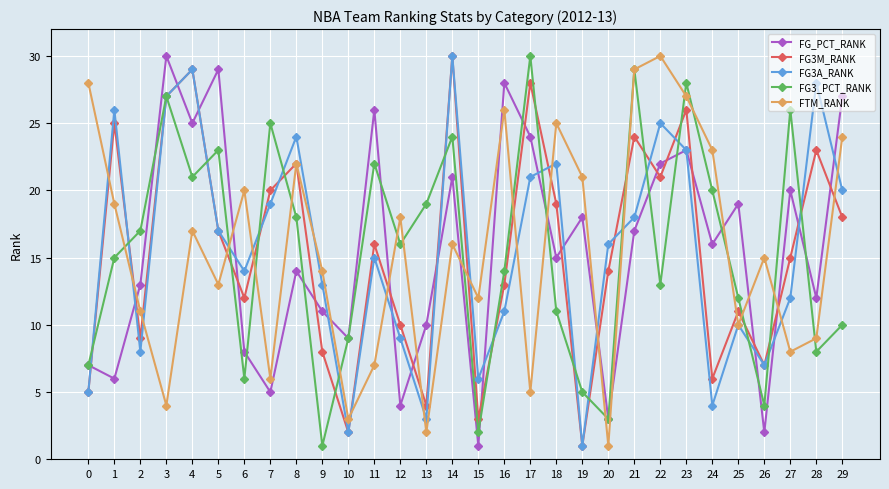

Reading right to left, transcribe all the data shown in this chart.

FG_PCT_RANK: 27	12	20	2	19	16	23	22	17	3	18	15	24	28	1	21	10	4	26	9	11	14	5	8	29	25	30	13	6	7
FG3M_RANK: 18	23	15	7	11	6	26	21	24	14	1	19	28	13	3	30	4	10	16	2	8	22	20	12	17	29	27	9	25	5
FG3A_RANK: 20	28	12	7	10	4	23	25	18	16	1	22	21	11	6	30	3	9	15	2	13	24	19	14	17	29	27	8	26	5
FG3_PCT_RANK: 10	8	26	4	12	20	28	13	29	3	5	11	30	14	2	24	19	16	22	9	1	18	25	6	23	21	27	17	15	7
FTM_RANK: 24	9	8	15	10	23	27	30	29	1	21	25	5	26	12	16	2	18	7	3	14	22	6	20	13	17	4	11	19	28